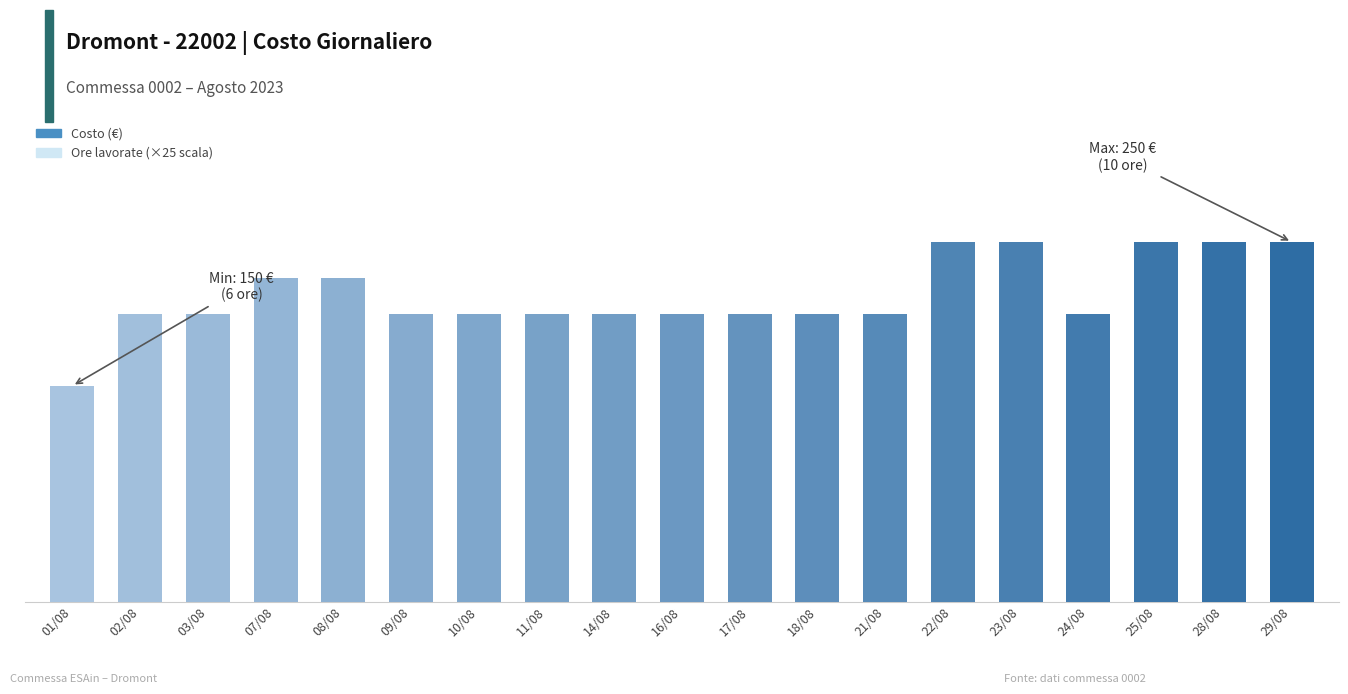

The Costo series shows 334 at 08/08. True or false?

False